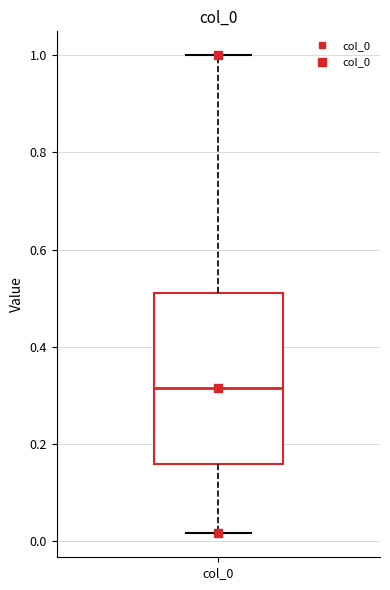

Where does the median line of the box for col_0 sit on the y-axis? The values are not printed on the chart, so give them approximately, as read against the axis.

0.32